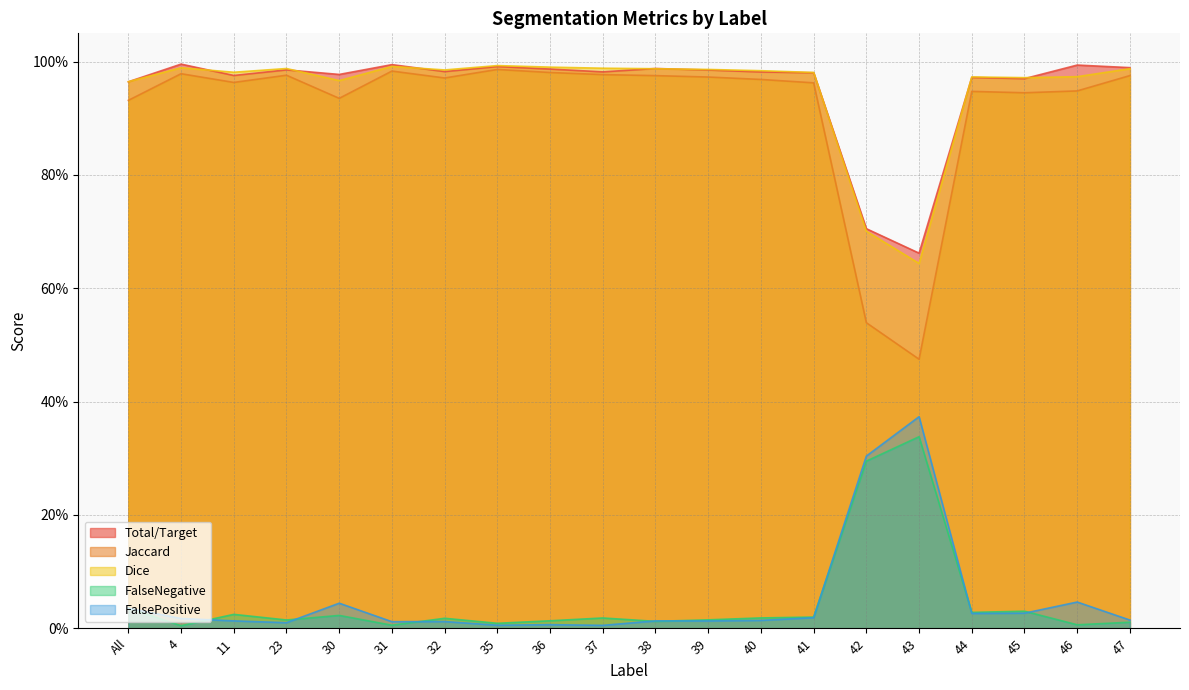

True or false: Total/Target and Jaccard intersect in this chart.

False